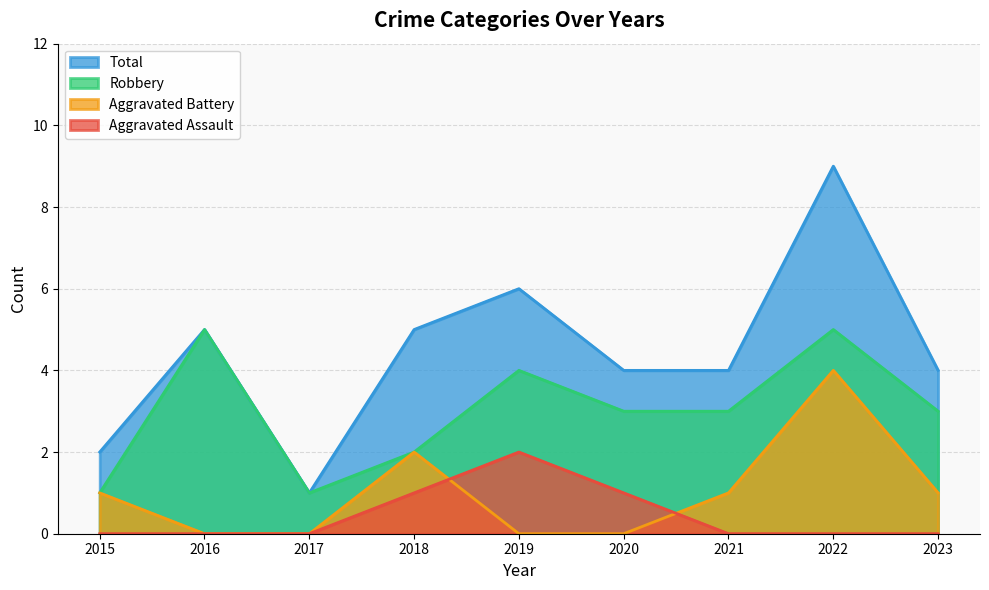

Which series has the largest range (max minus min)?

Total